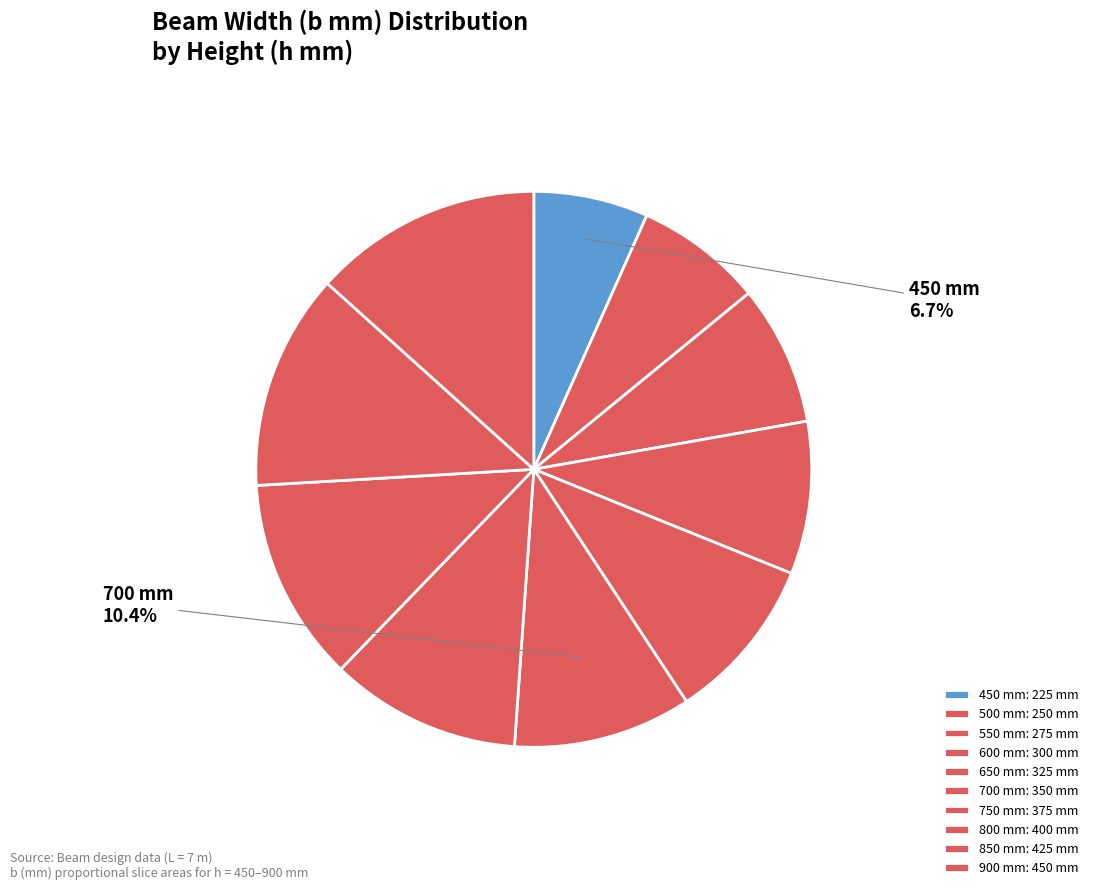

What is the ratio of the value at 500 mm to the value at 750 mm?

0.7